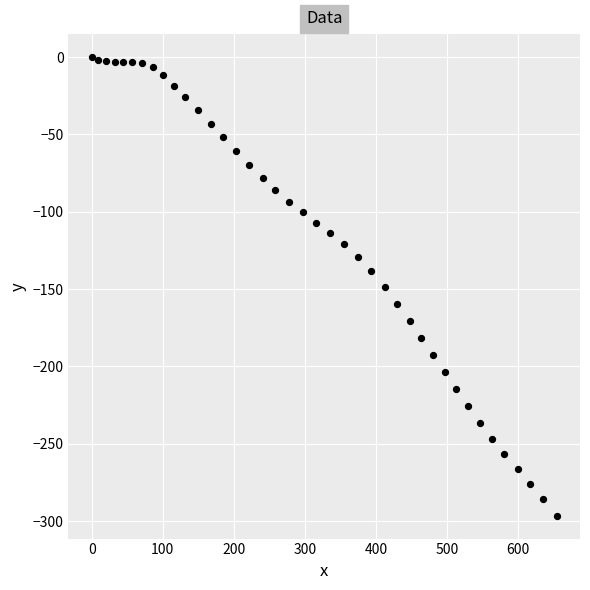

What is the range of X values (max minus min)?

654.3